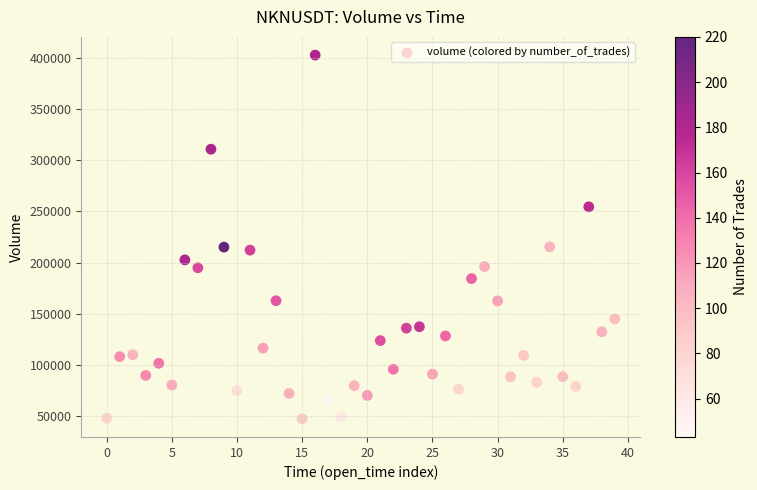

Count the number of points in this scatter plot.

40